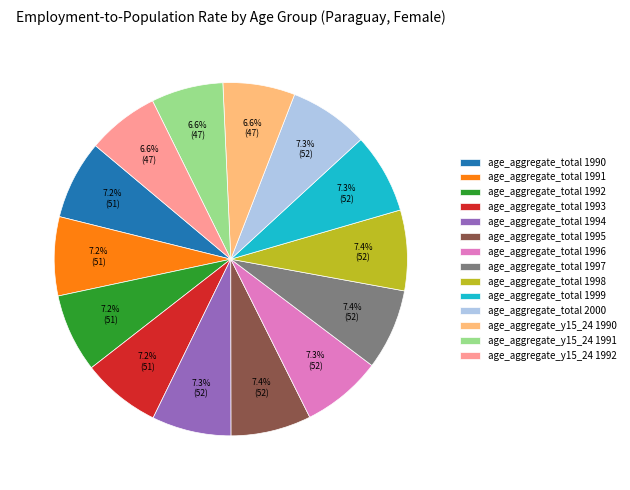

Which has a higher value, age_aggregate_total 1998 or age_aggregate_y15_24 1992?

age_aggregate_total 1998